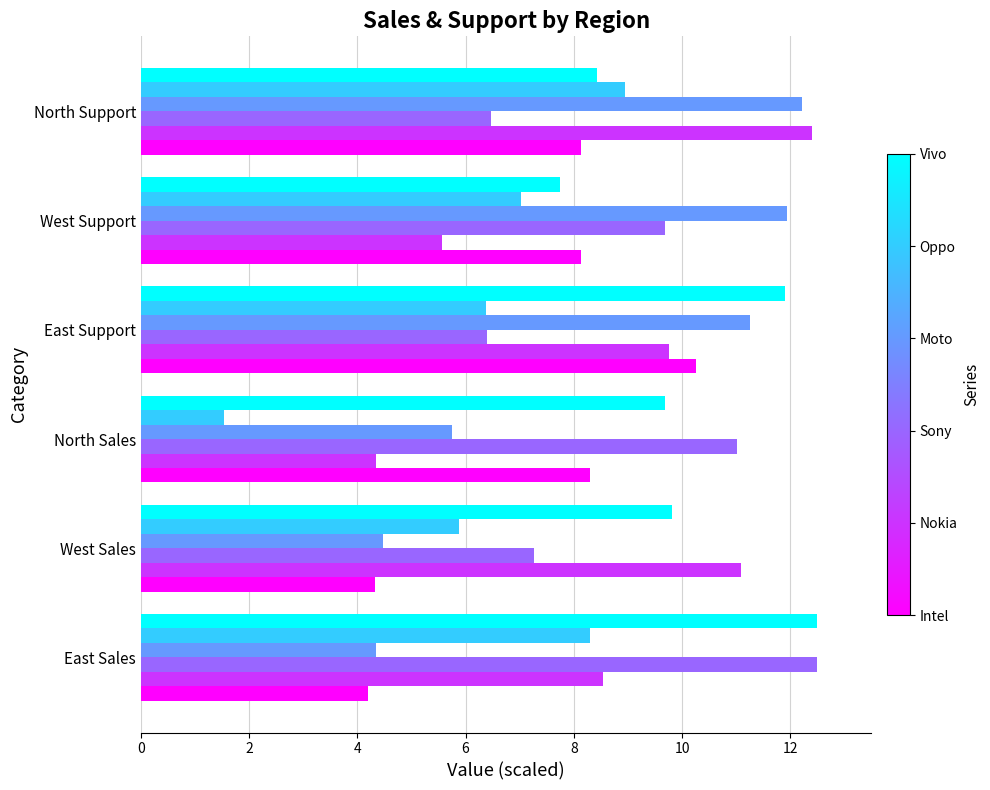

What is the spread (max minus min) of values at West Support?

6.4